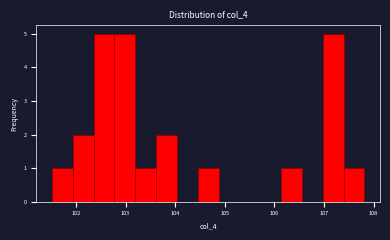

Reading left to right, list every bar in this chart as the range it spans on the x-axis followed by its height. Neither the bar edges nor the heights are printed on the chart, so give them approximately, as read against the axes.

101.5 to 101.9: 1
101.9 to 102.4: 2
102.4 to 102.8: 5
102.8 to 103.2: 5
103.2 to 103.6: 1
103.6 to 104.0: 2
104.0 to 104.5: 0
104.5 to 104.9: 1
104.9 to 105.3: 0
105.3 to 105.7: 0
105.7 to 106.1: 0
106.1 to 106.6: 1
106.6 to 107.0: 0
107.0 to 107.4: 5
107.4 to 107.8: 1